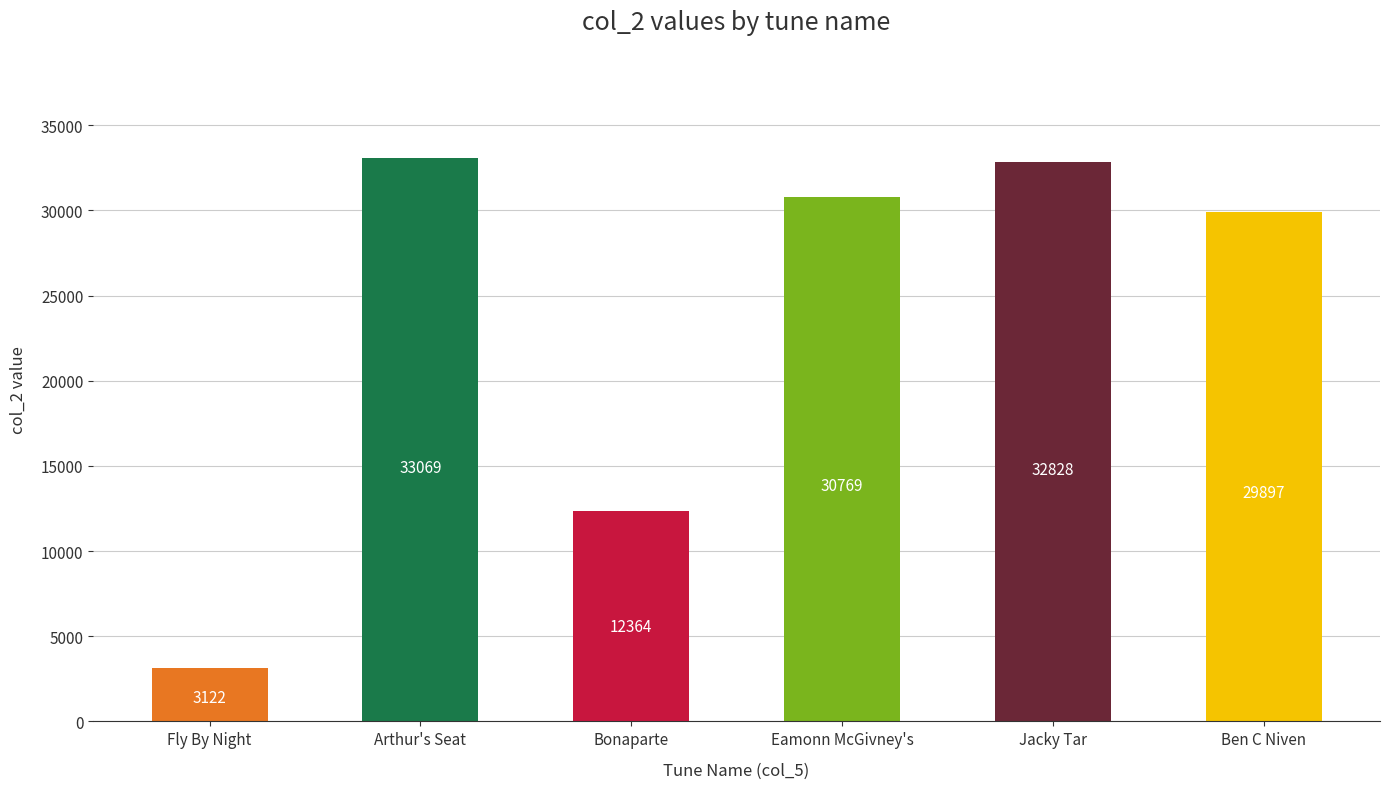

List the labels in order of value, largest first.

Arthur's Seat, Jacky Tar, Eamonn McGivney's, Ben C Niven, Bonaparte, Fly By Night